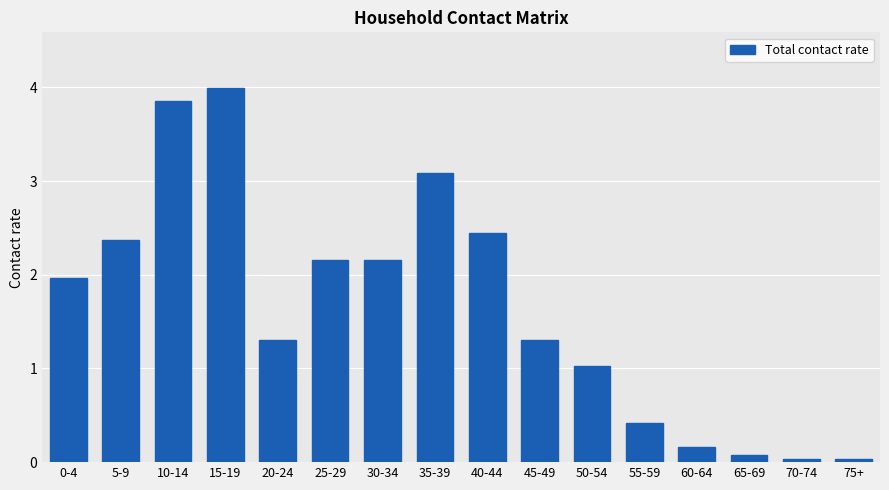

What is the change in value from 30-34 to 45-49?

-0.8